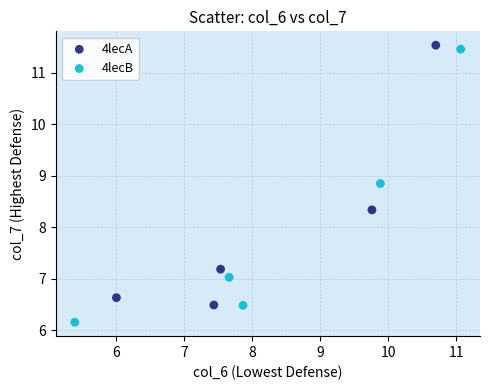

What are all the series names shown in the legend?

4lecA, 4lecB